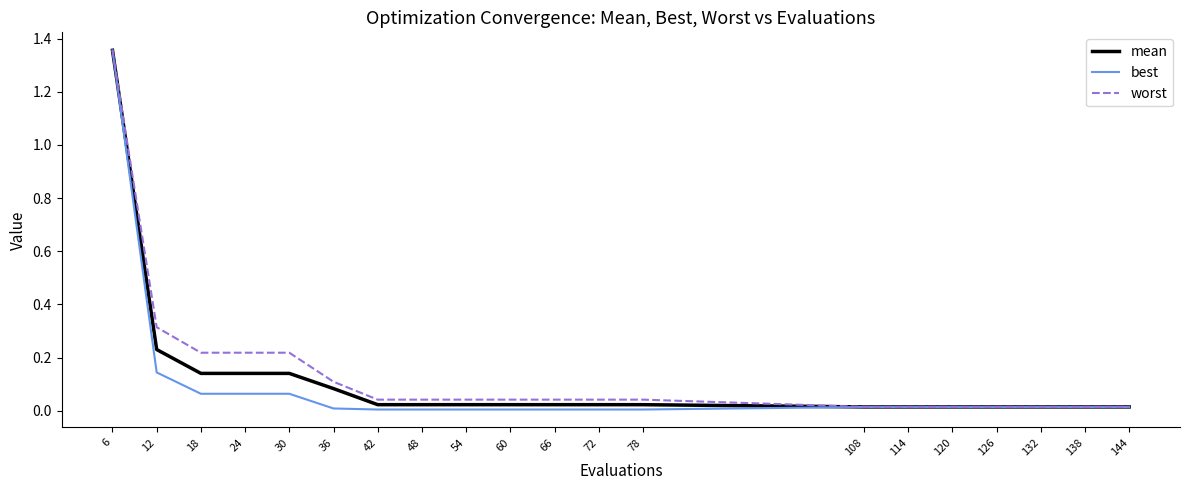

Which series has the widest spread of values?

best